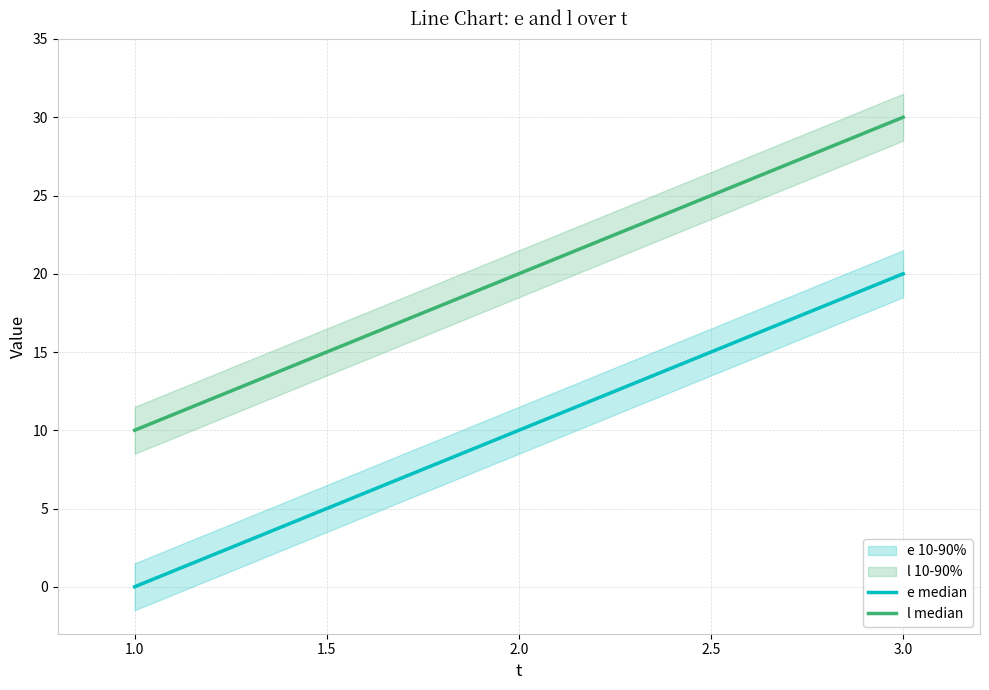

At which label does l median reach its minimum?

1.0